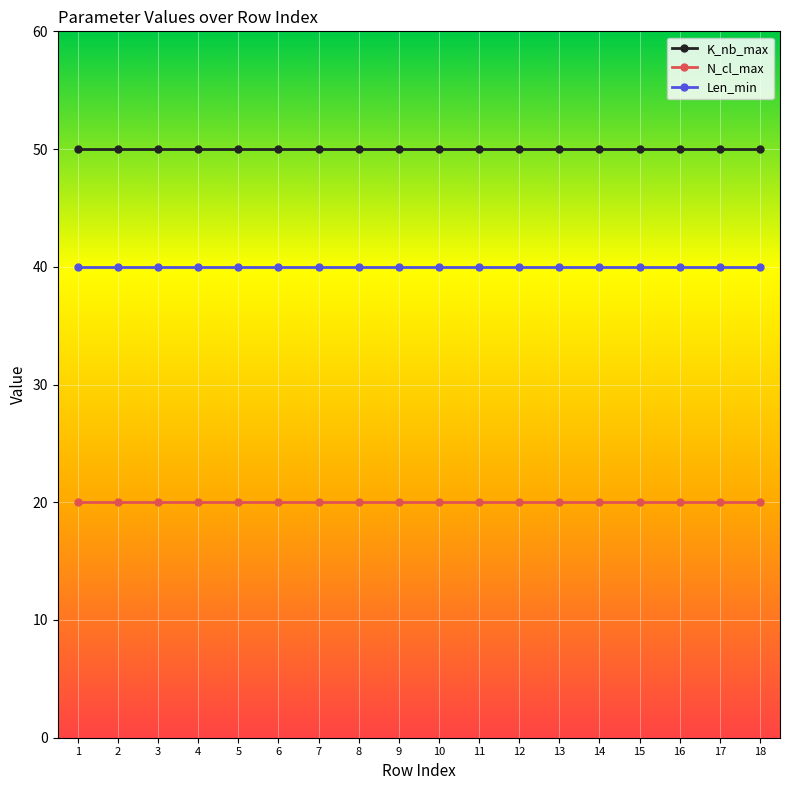

What is the value of the K_nb_max point at the 17th from the left?

50